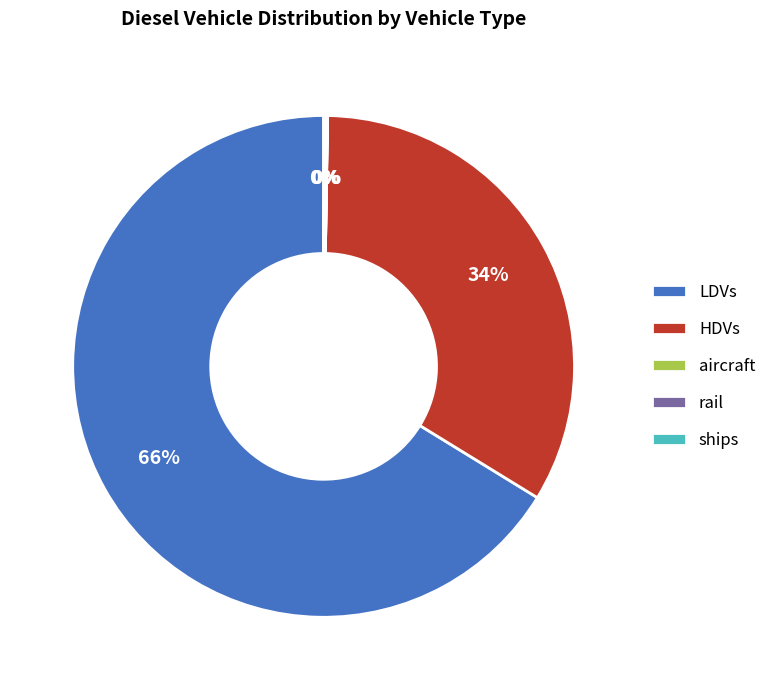

What is the largest slice in the pie chart?

LDVs